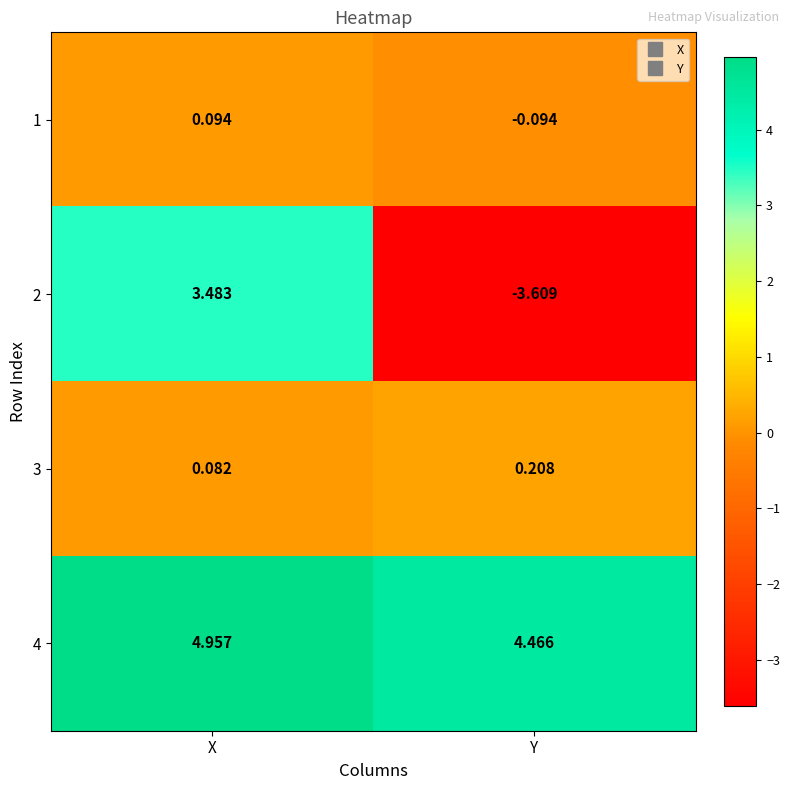

What is the minimum value shown in the chart?

-3.6